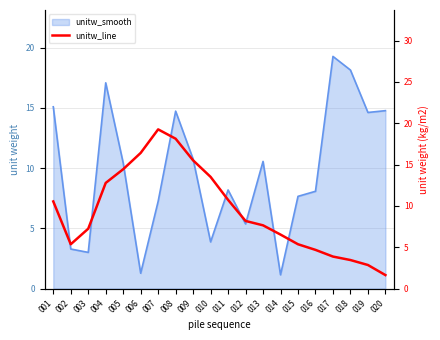

Rank the categories by value from highest to lowest.

007, 008, 006, 009, 005, 010, 004, 011, 001, 012, 013, 003, 014, 002, 015, 016, 017, 018, 019, 020